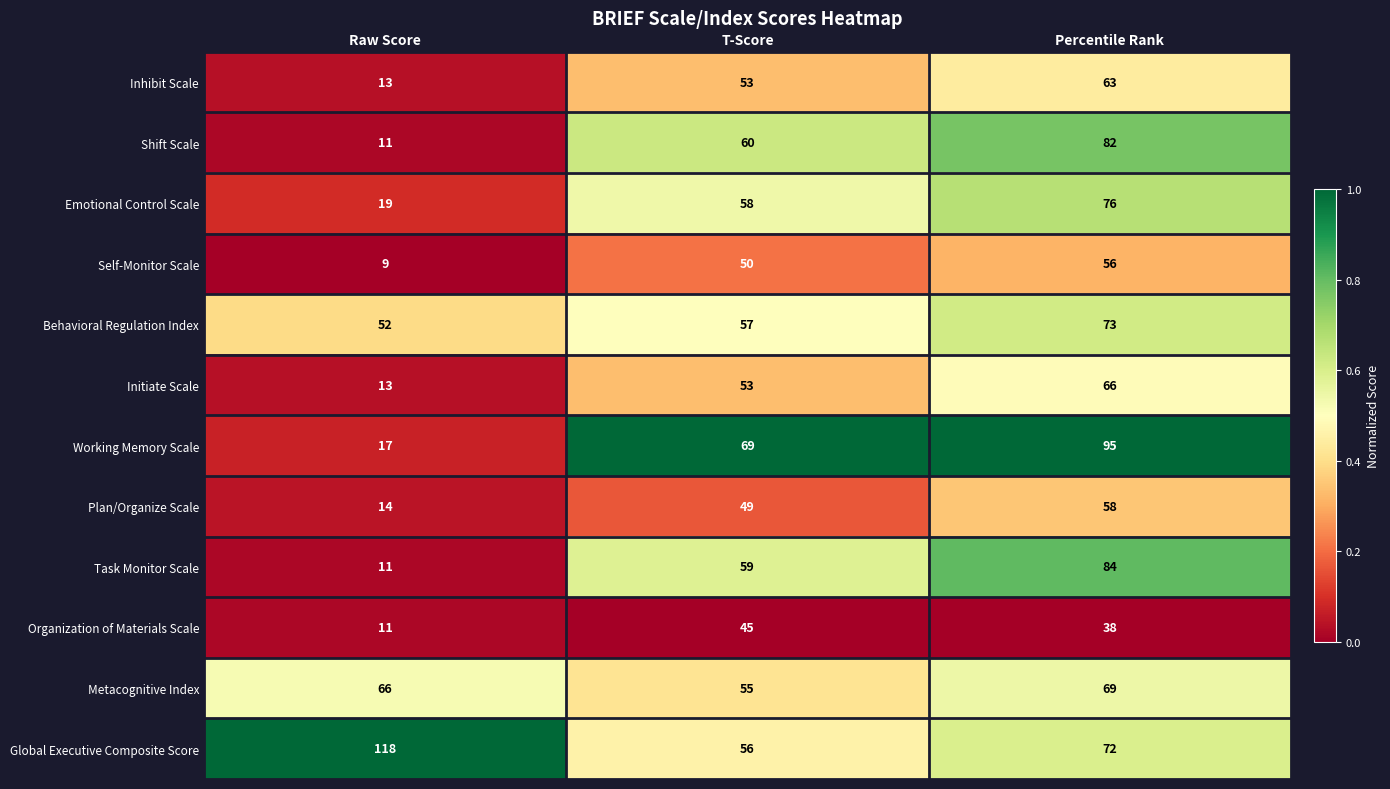

The value of Plan/Organize Scale at T-Score is 32. True or false?

False